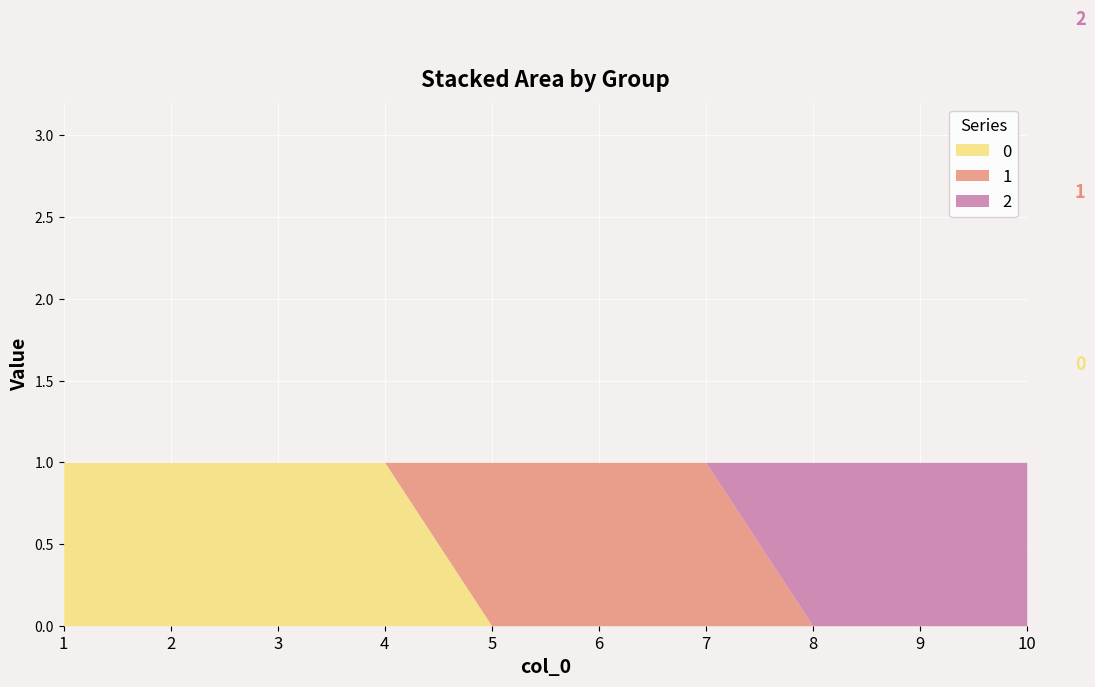

True or false: 2 and 0 intersect in this chart.

False